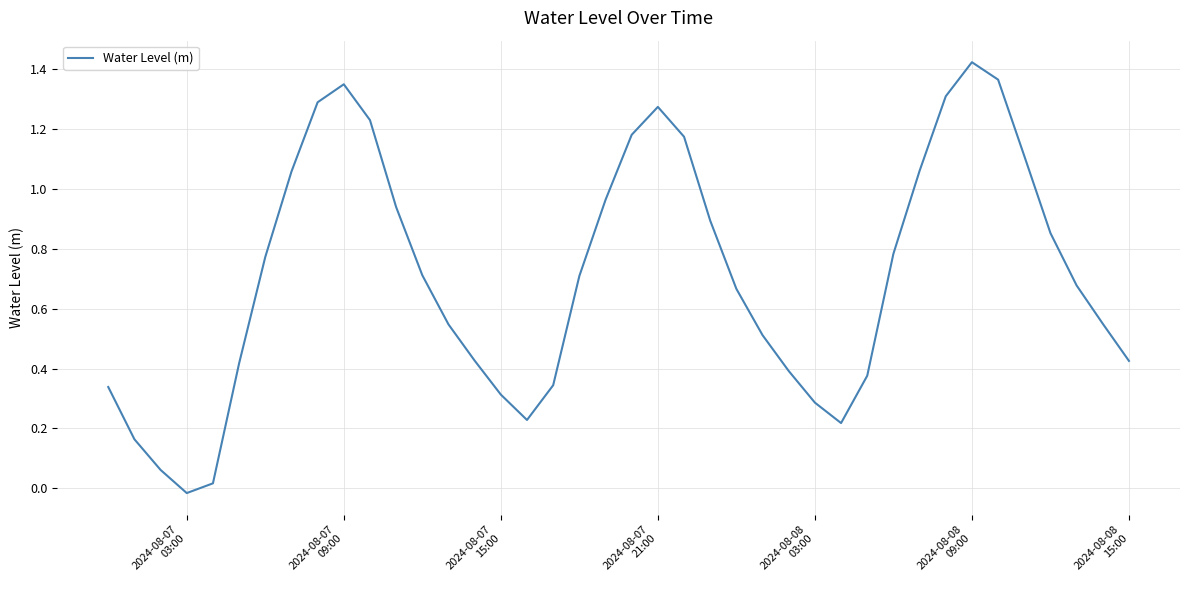

Where is the first local minimum?

2024-08-07
03:00